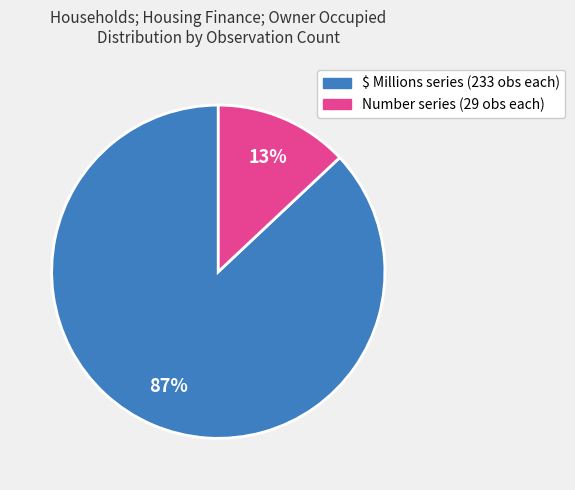

To the nearest percent, what is the average slice percentage?

50%